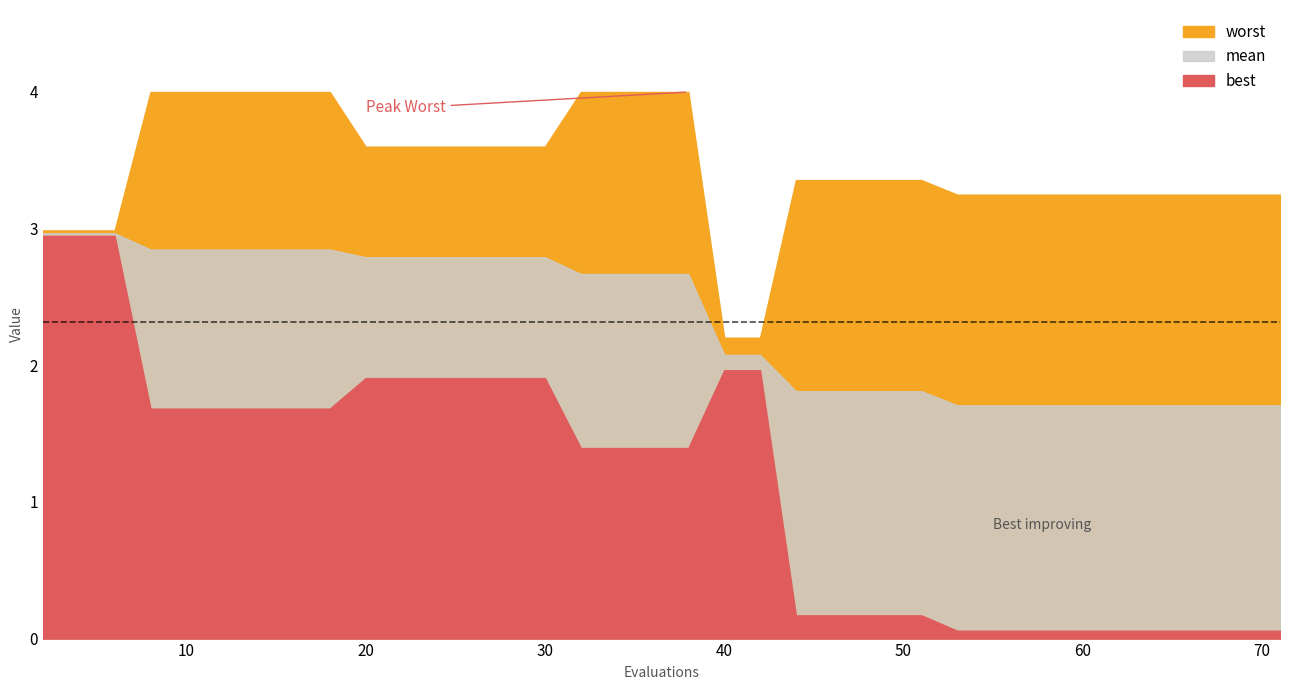

True or false: mean and worst cross at least once.

False